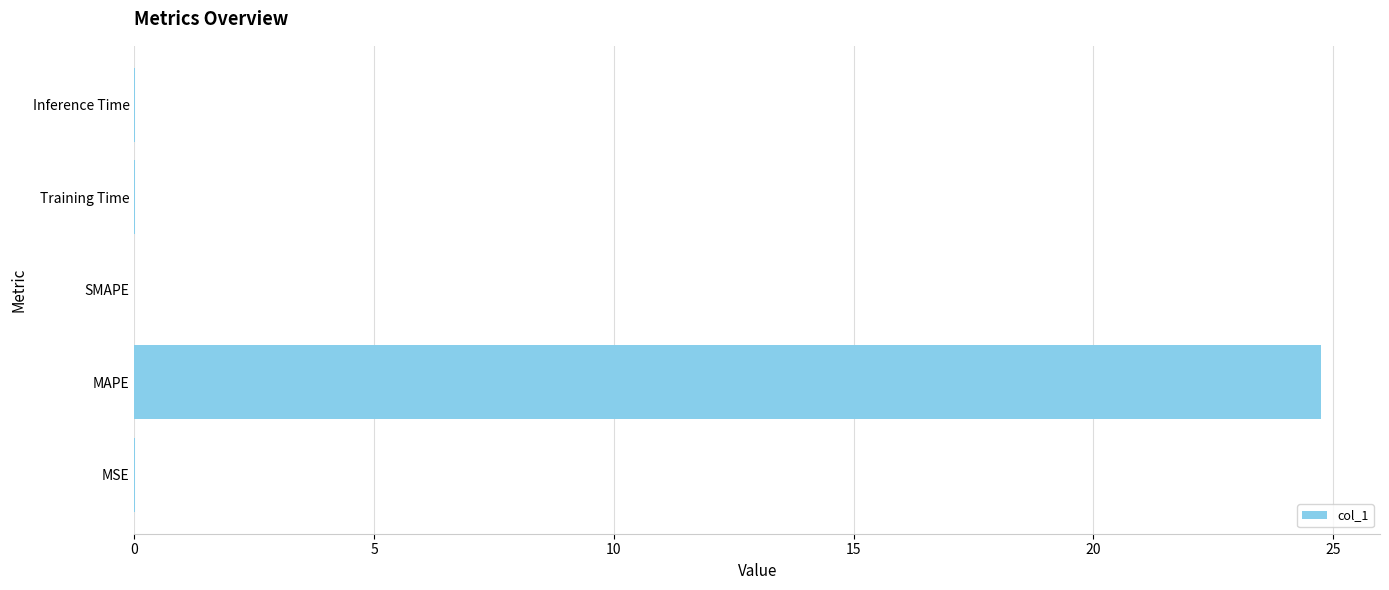

The chart shows a value of -9.6 at SMAPE. True or false?

False